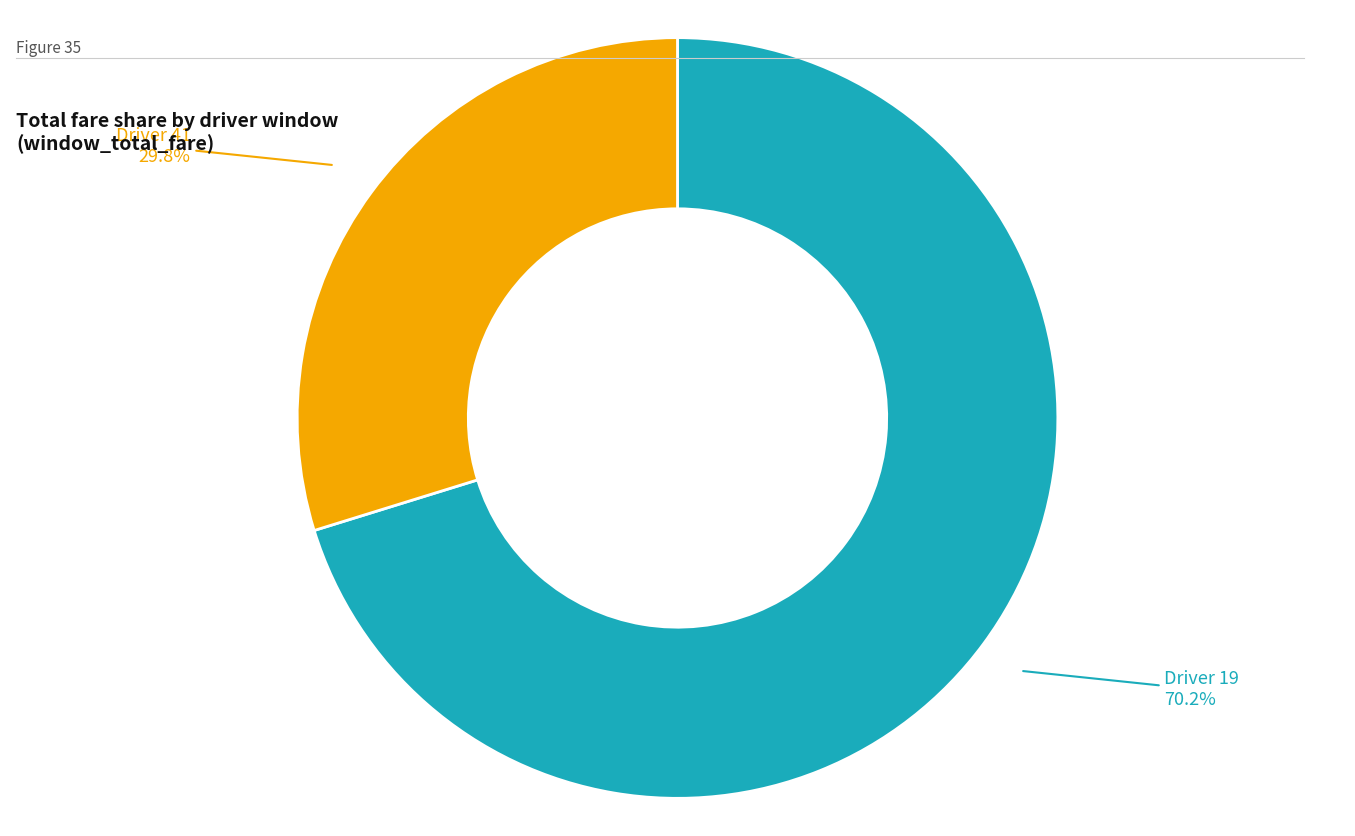

Between Driver 19 and Driver 41, which is larger?

Driver 19